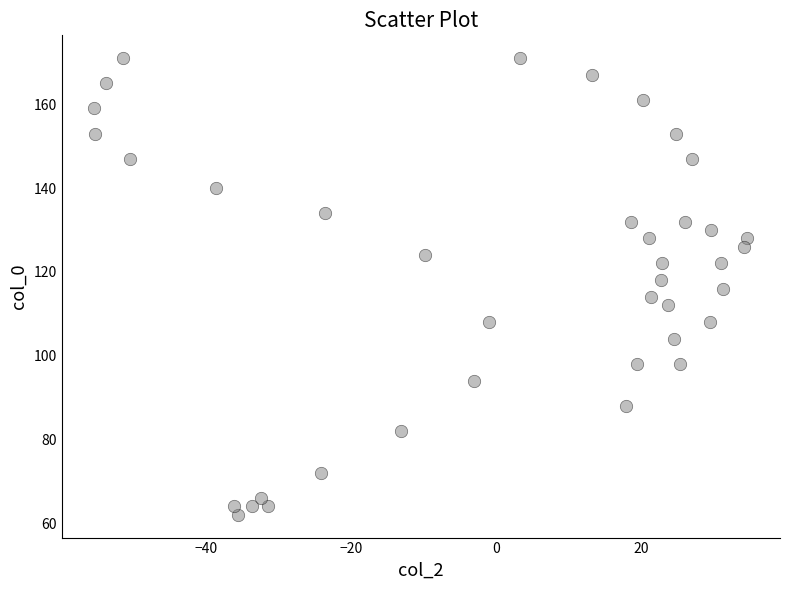

What is the range of Y values (max minus min)?

109